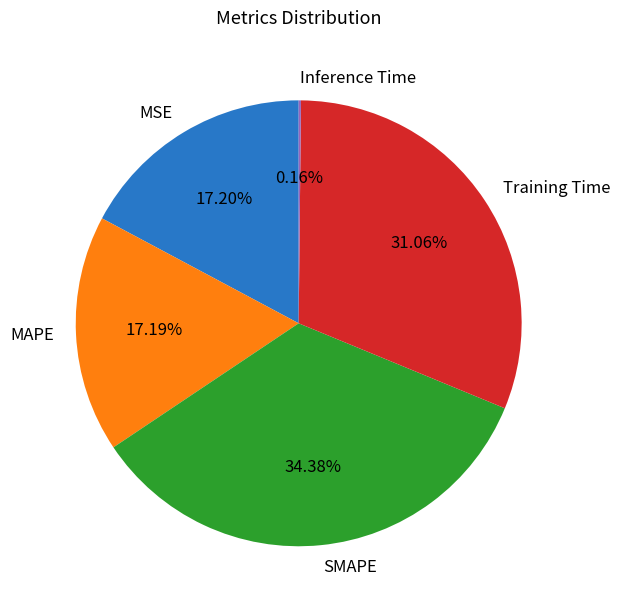

To the nearest percent, what is the average slice percentage?

20%